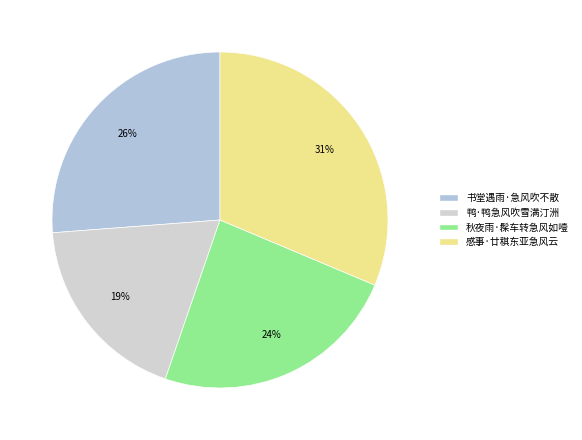

What is the largest slice in the pie chart?

感事·廿稘东亚急风云